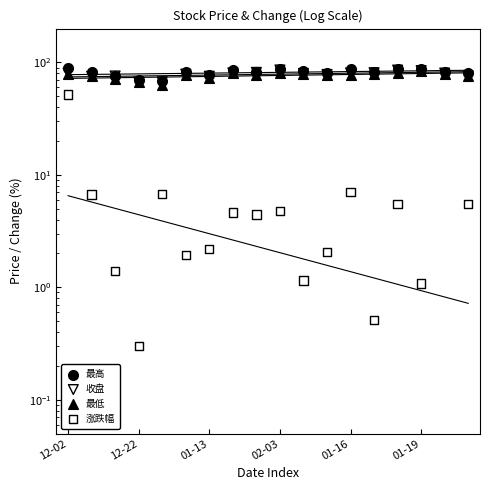

What is the total value across all series at 02-03?

258.2